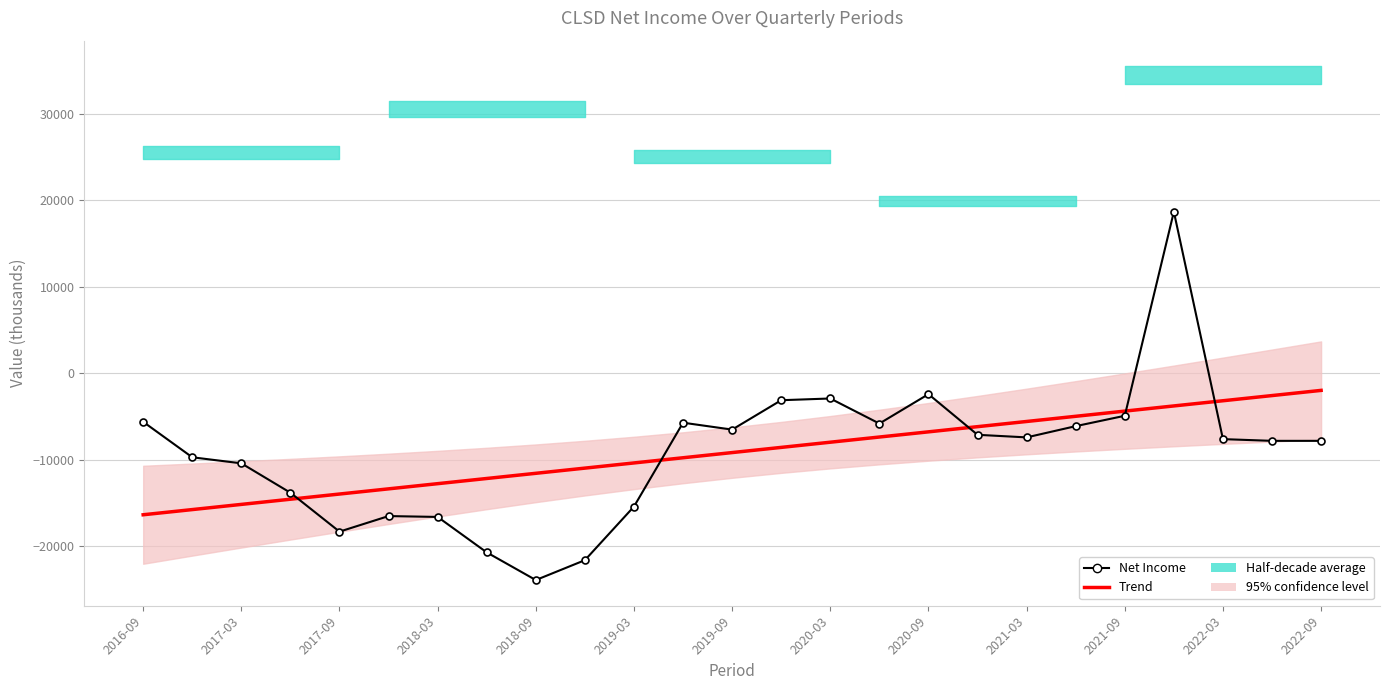

What is the smallest value displayed?

-23900.0